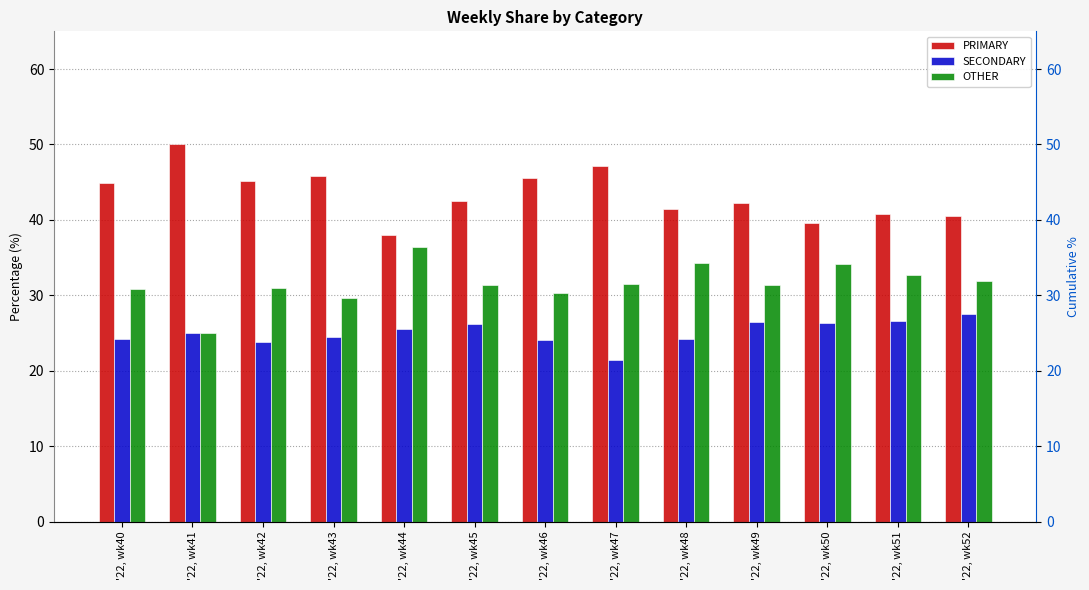

What are all the series names shown in the legend?

PRIMARY, SECONDARY, OTHER